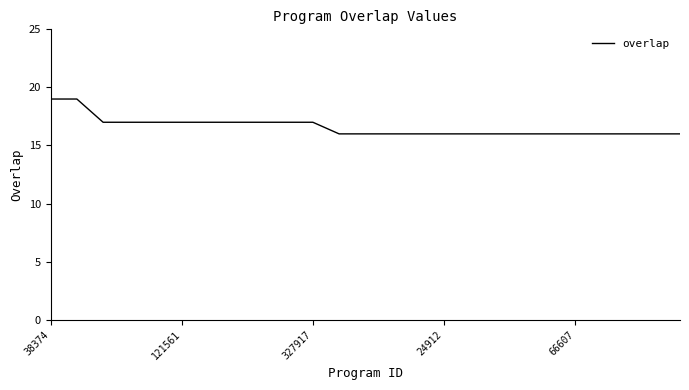

What is the minimum value shown in the chart?

16